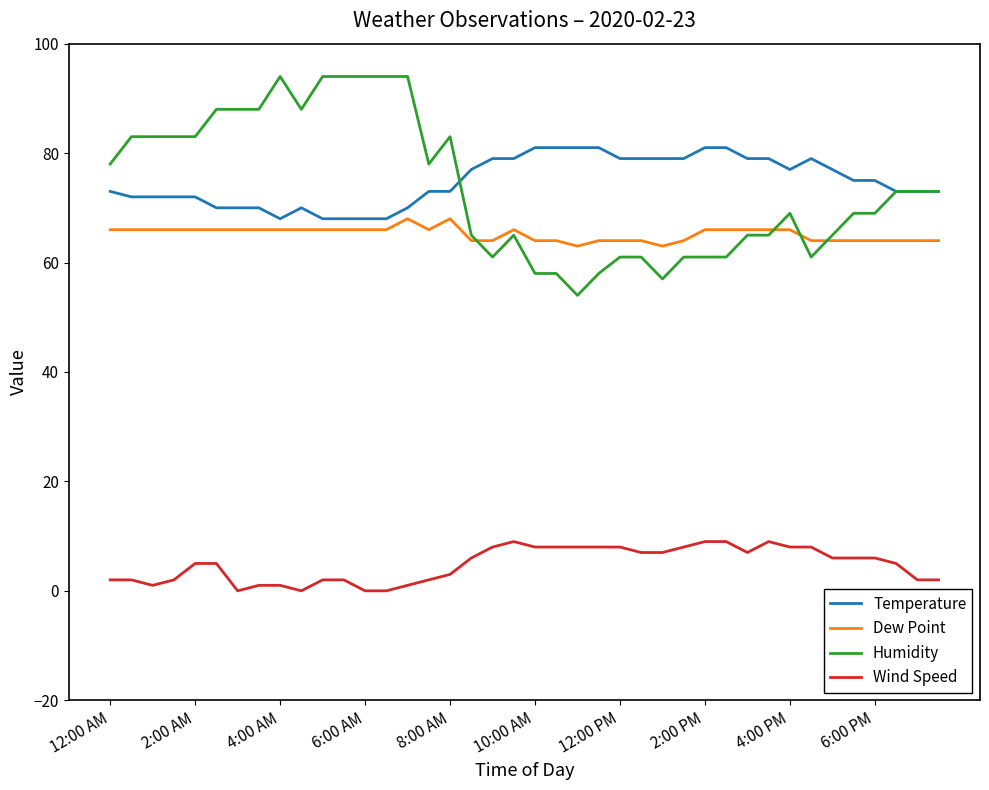

Rank the series by their maximum value, from highest to lowest.

Humidity, Temperature, Dew Point, Wind Speed